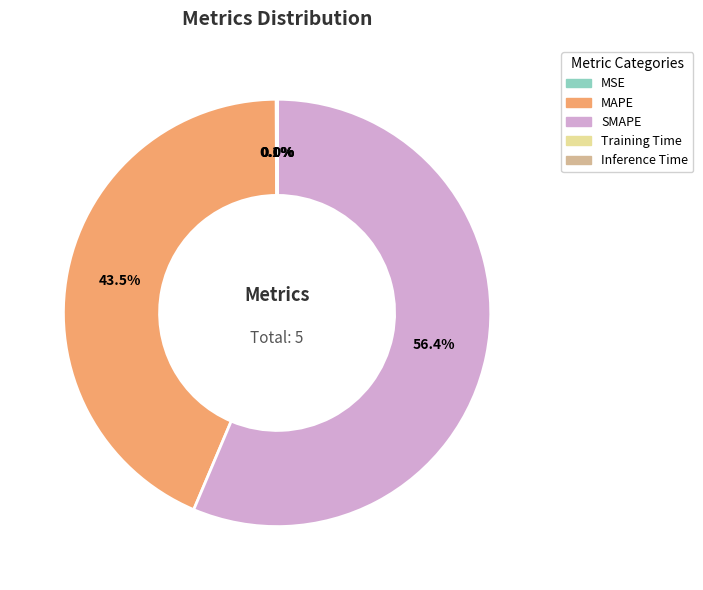

Which category has the biggest portion of the pie?

SMAPE